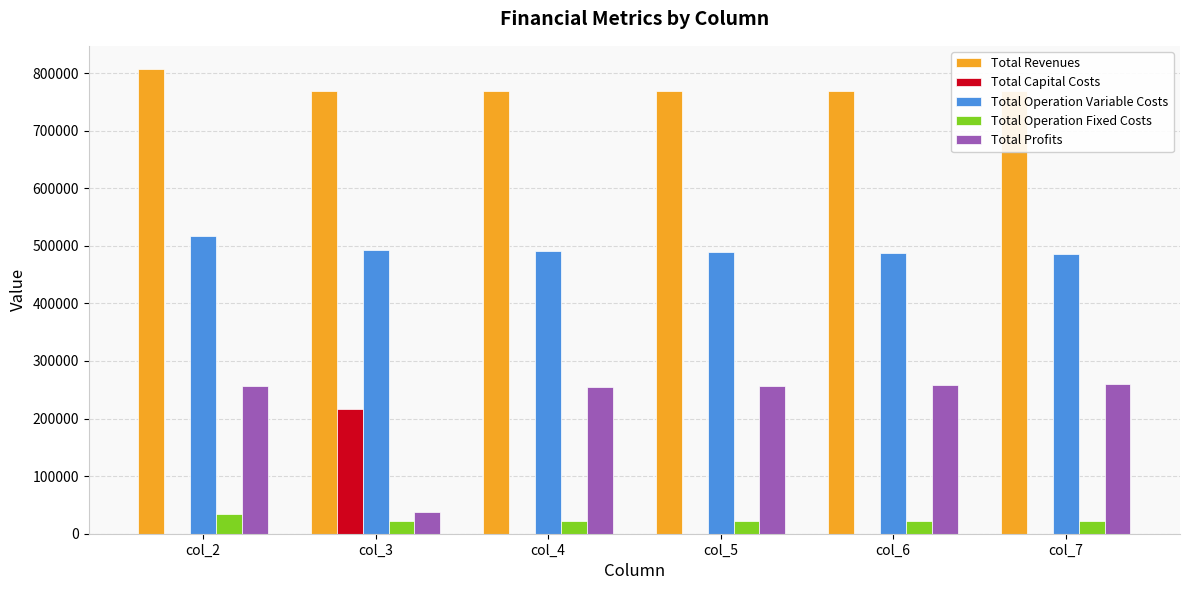

At which category is the sum across all series the highest?

col_2